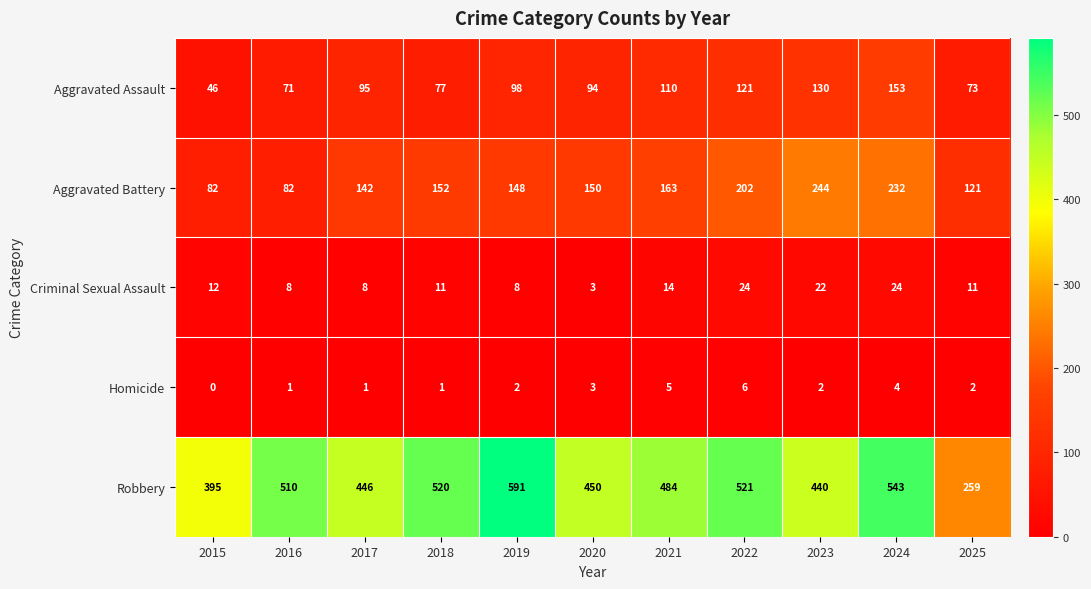

Which series has the largest total across all categories?

Robbery